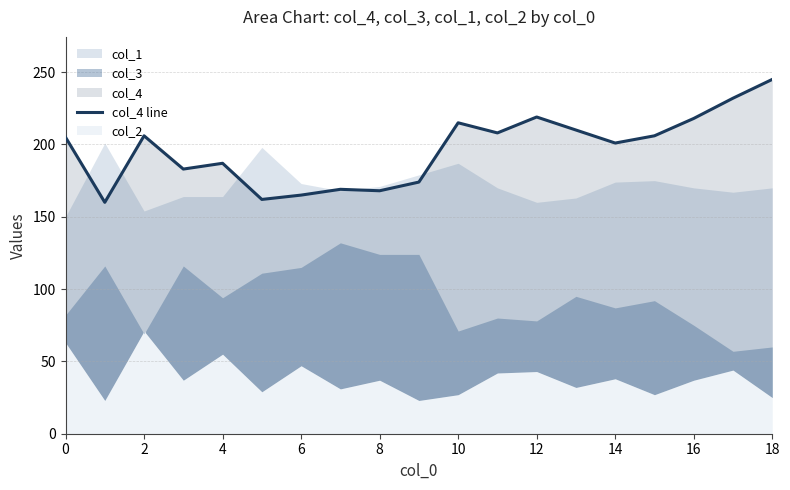

The value at 12 is 97. True or false?

False